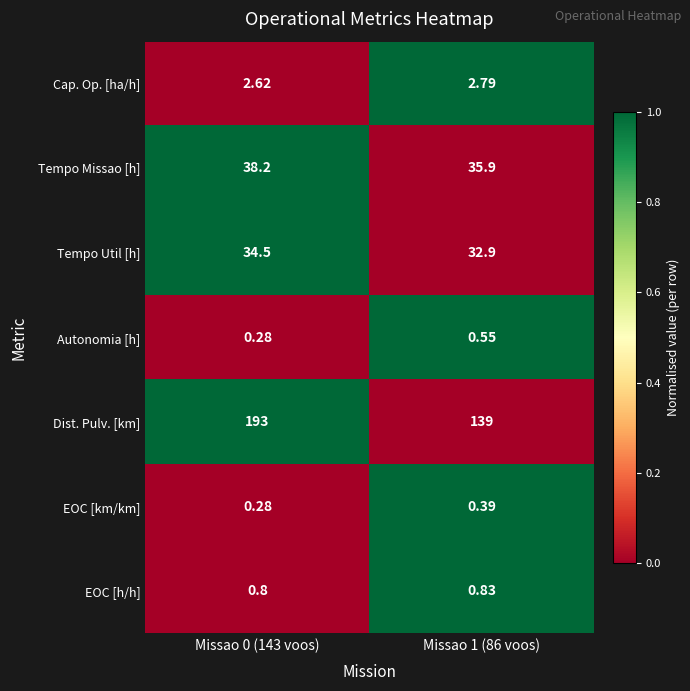

At which category is the sum across all series the highest?

Missao 0 (143 voos)